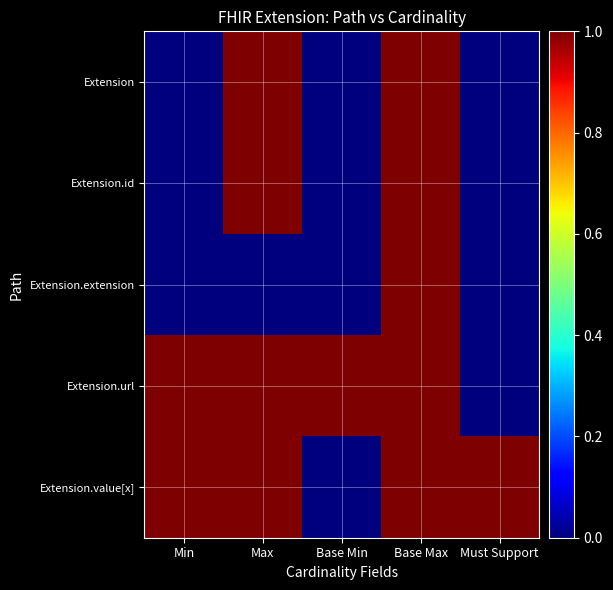

At how many categories does at least one series exceed 0?

5